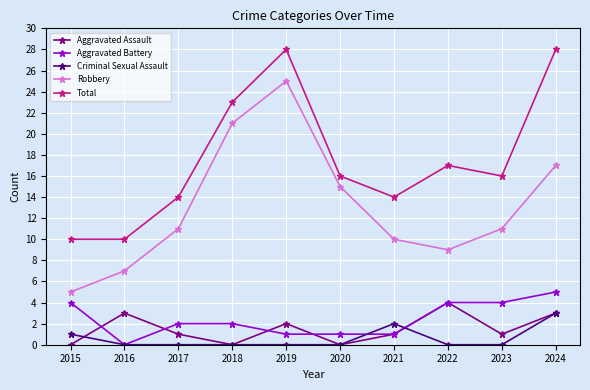

How many lines are shown in the chart?

5